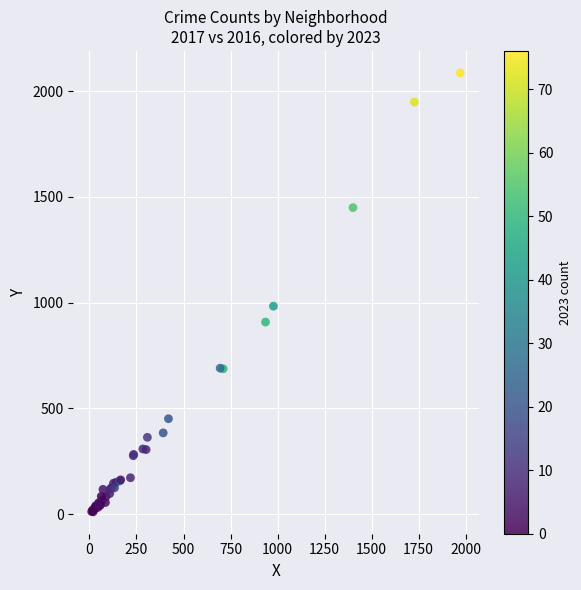

What Y value in the scatter plot is closest to 1048?

983